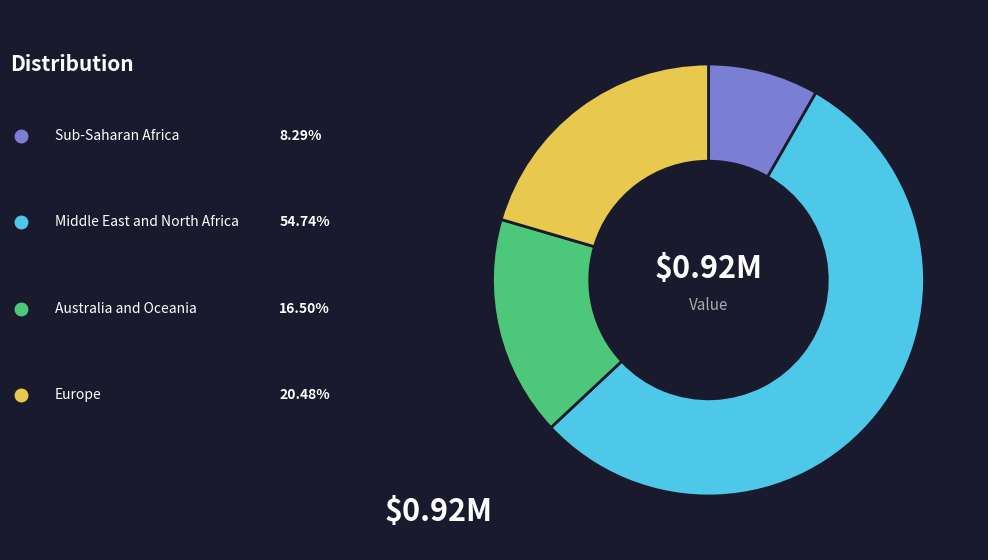

Is there any slice that represents more than half of the pie?

Yes